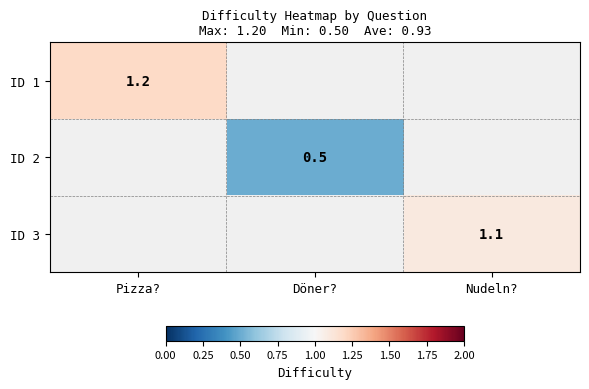

The ID 1 series shows 1.2 at Pizza?. True or false?

True